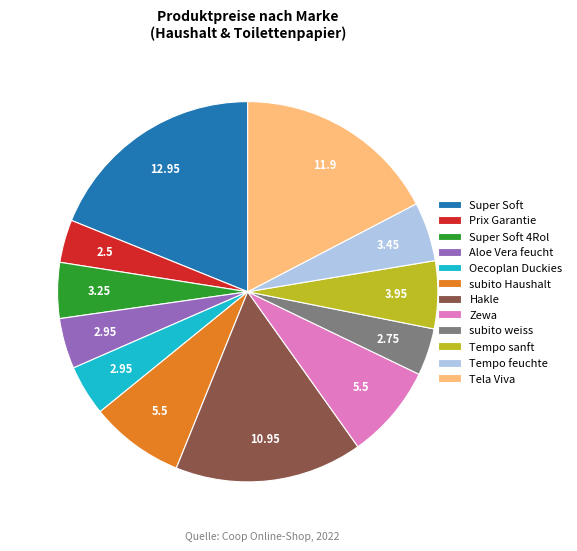

The subito Haushalt slice represents 8% of the pie. True or false?

True